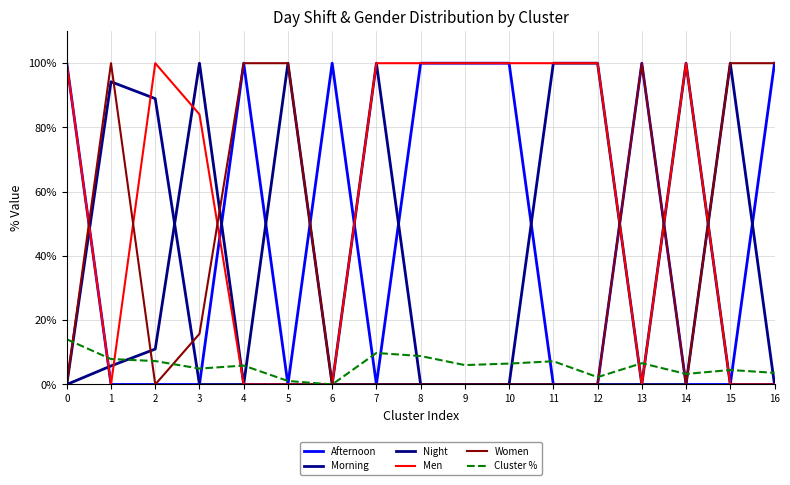

What are all the series names shown in the legend?

Afternoon, Morning, Night, Men, Women, Cluster %